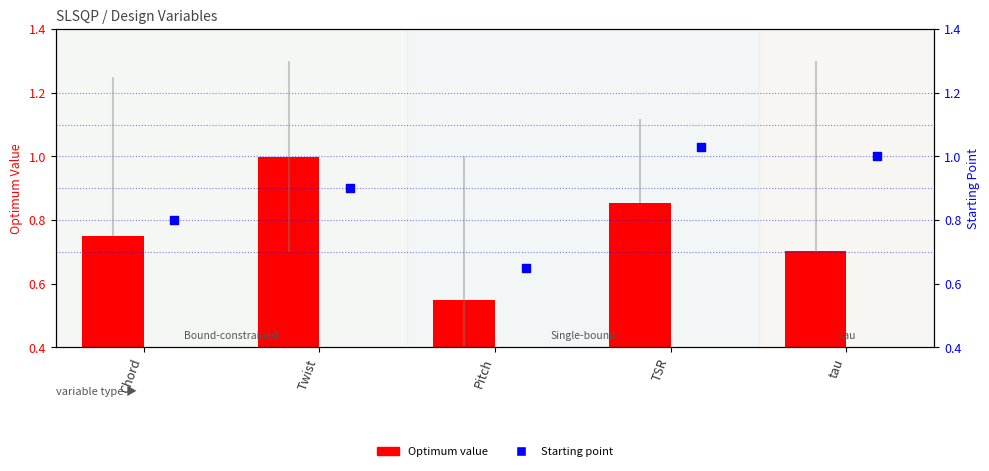

Which series contains the lowest Y value?

Optimum value